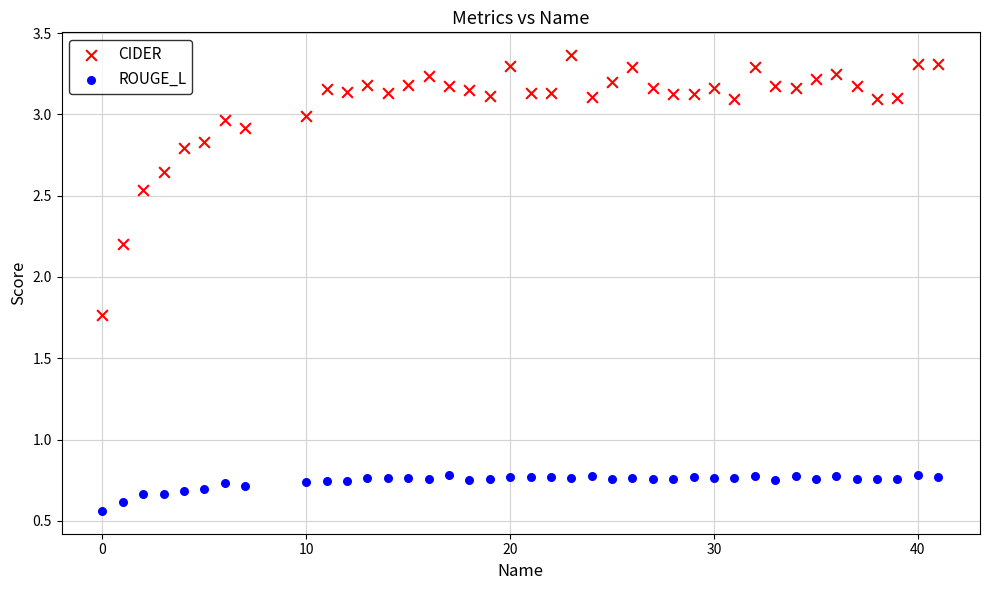

Which series has the largest Y range (max minus min)?

CIDER